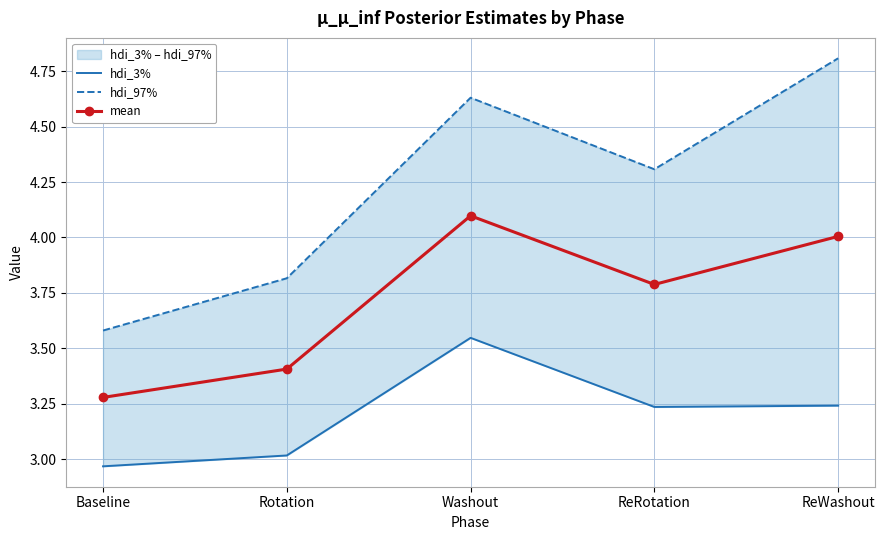

How many lines are shown in the chart?

3